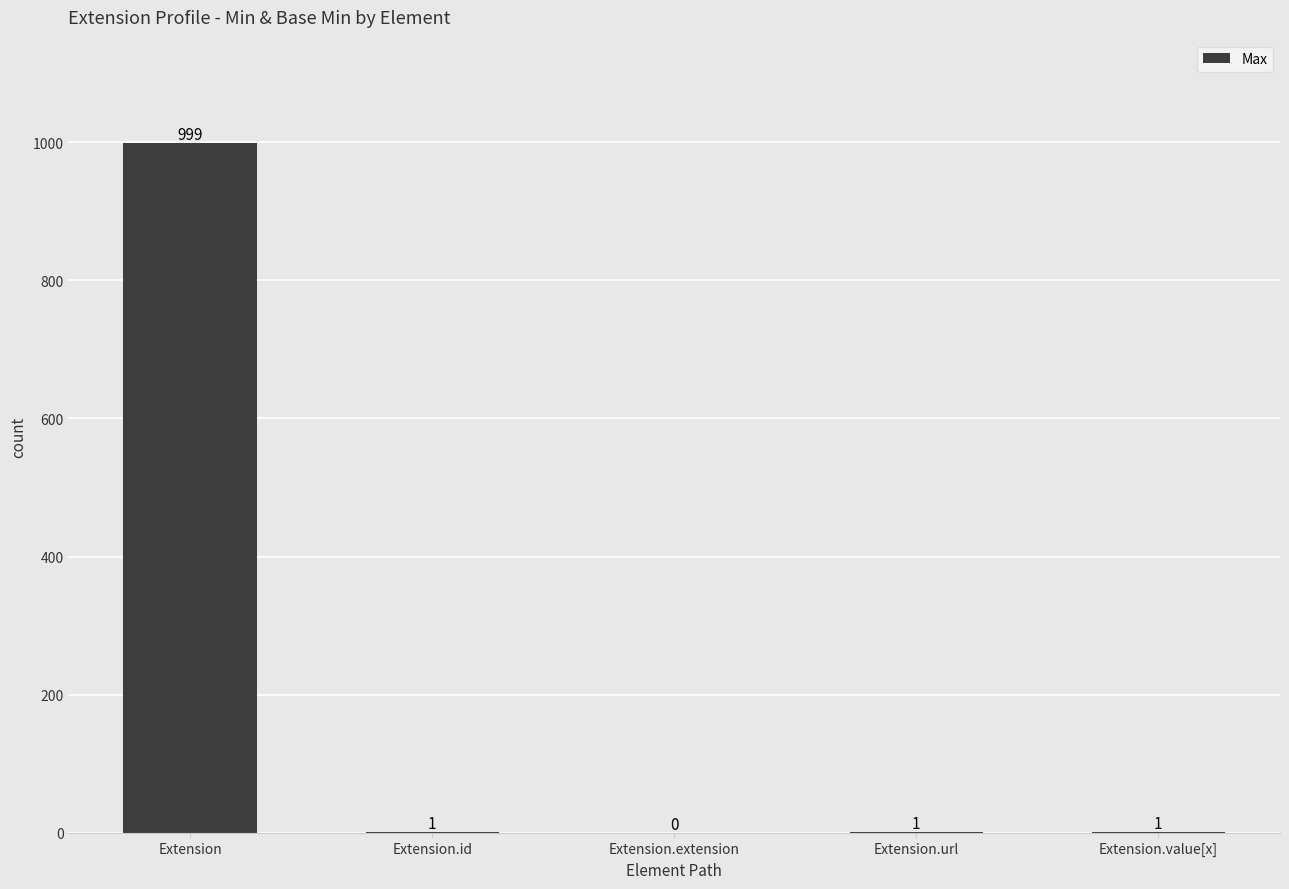

Where does the data first go above 1?

Extension